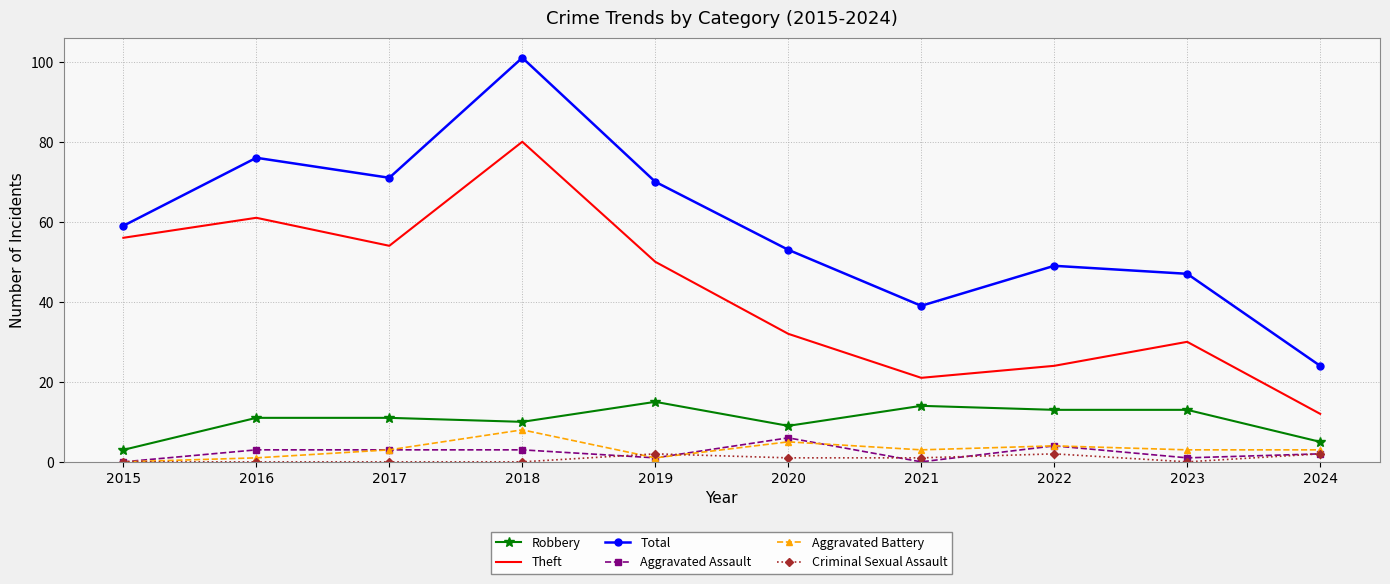

True or false: Theft and Total intersect in this chart.

False